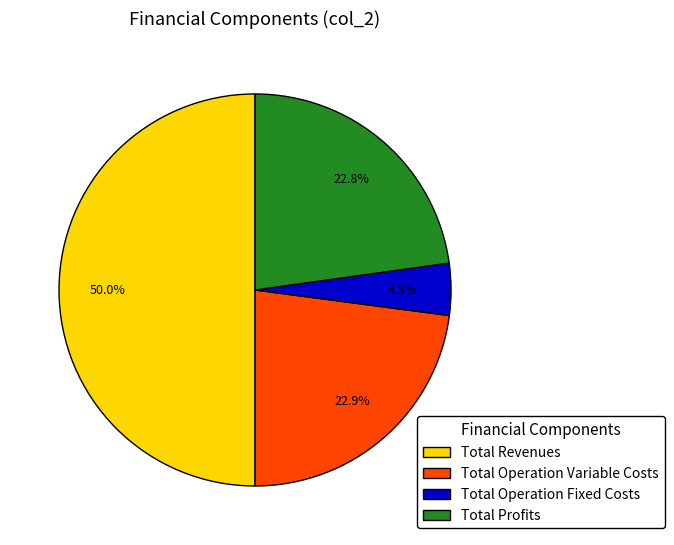

How many slices are in this pie chart?

4